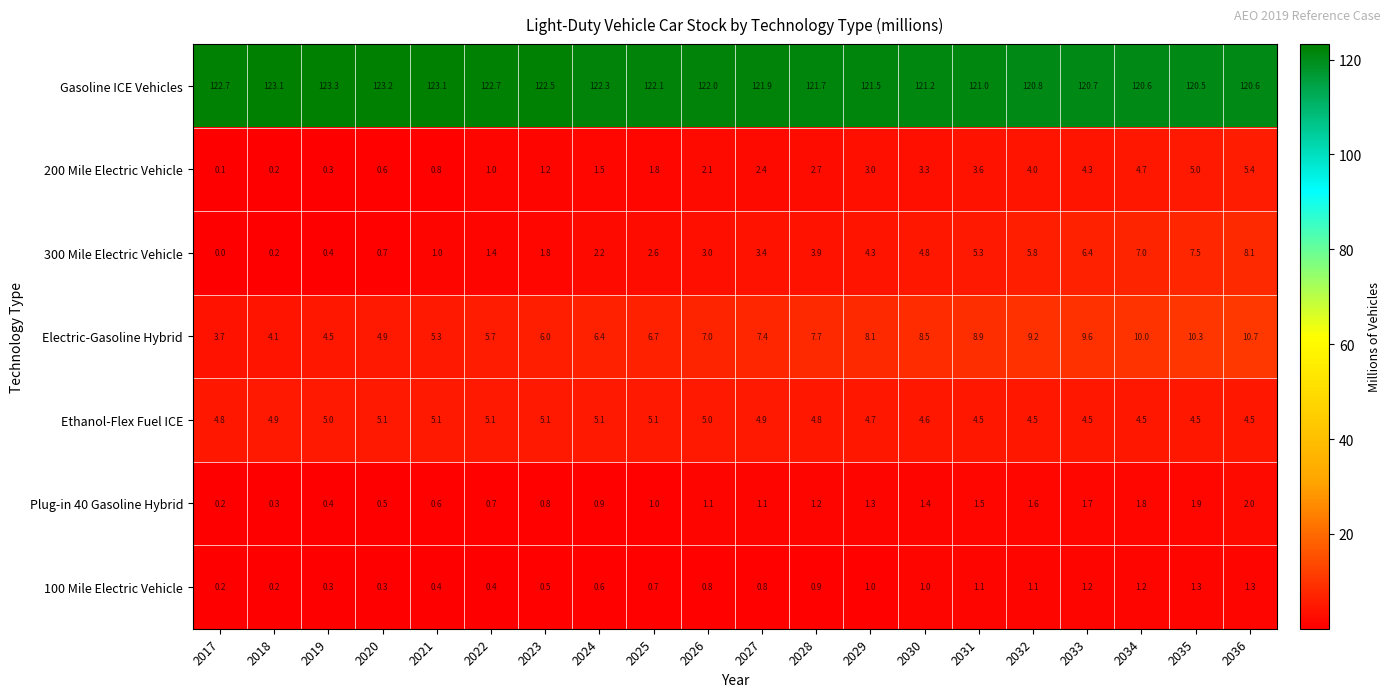

At which category is the sum across all series the highest?

2036